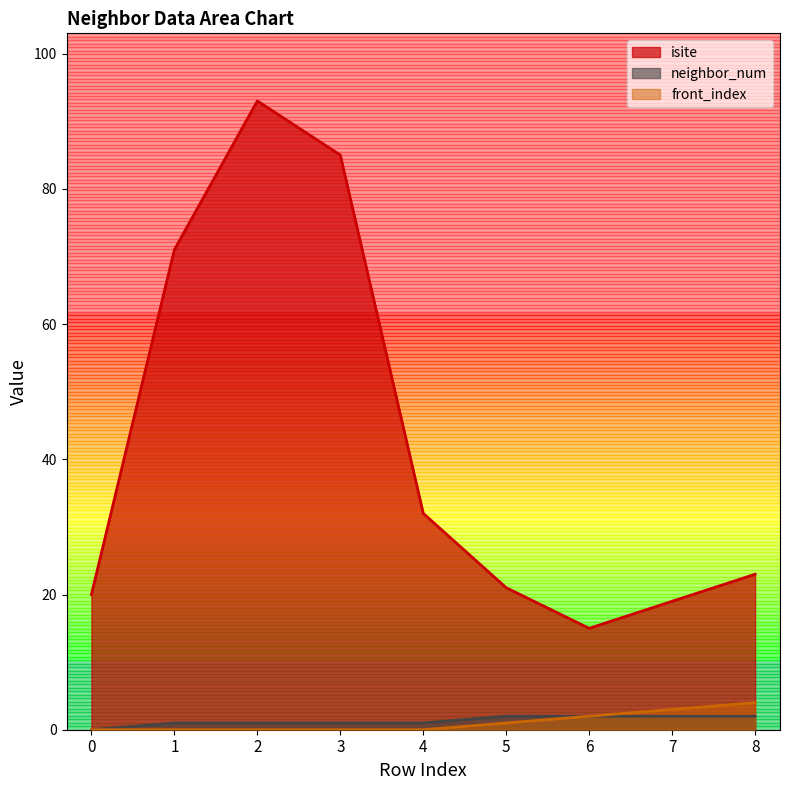

At which label does front_index reach its peak?

8